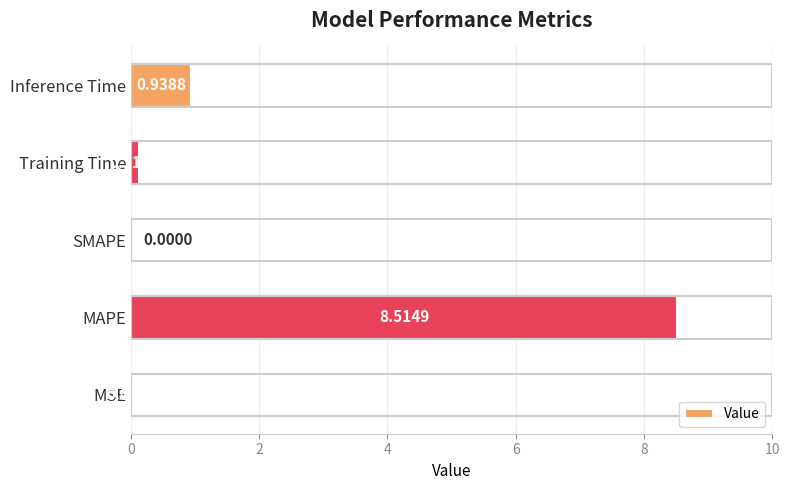

Where is the data nearest to the value 4?

Inference Time